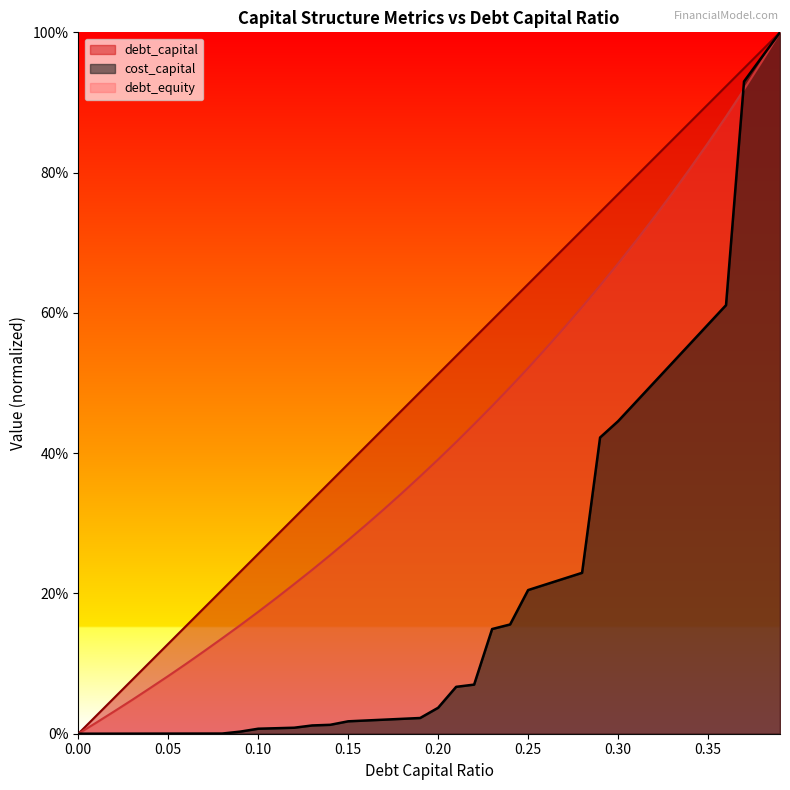

Is it true that debt_capital equals 0.1 at 0.07?

False